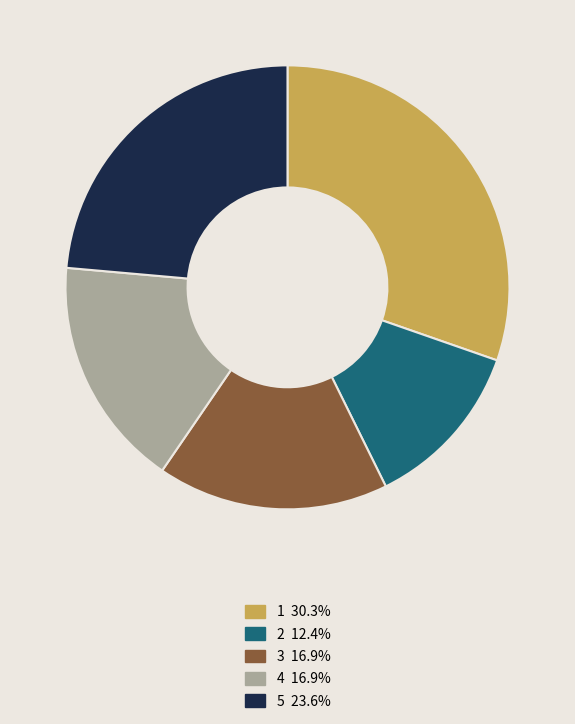

Is the sum of 1 and 3 greater than half?

No